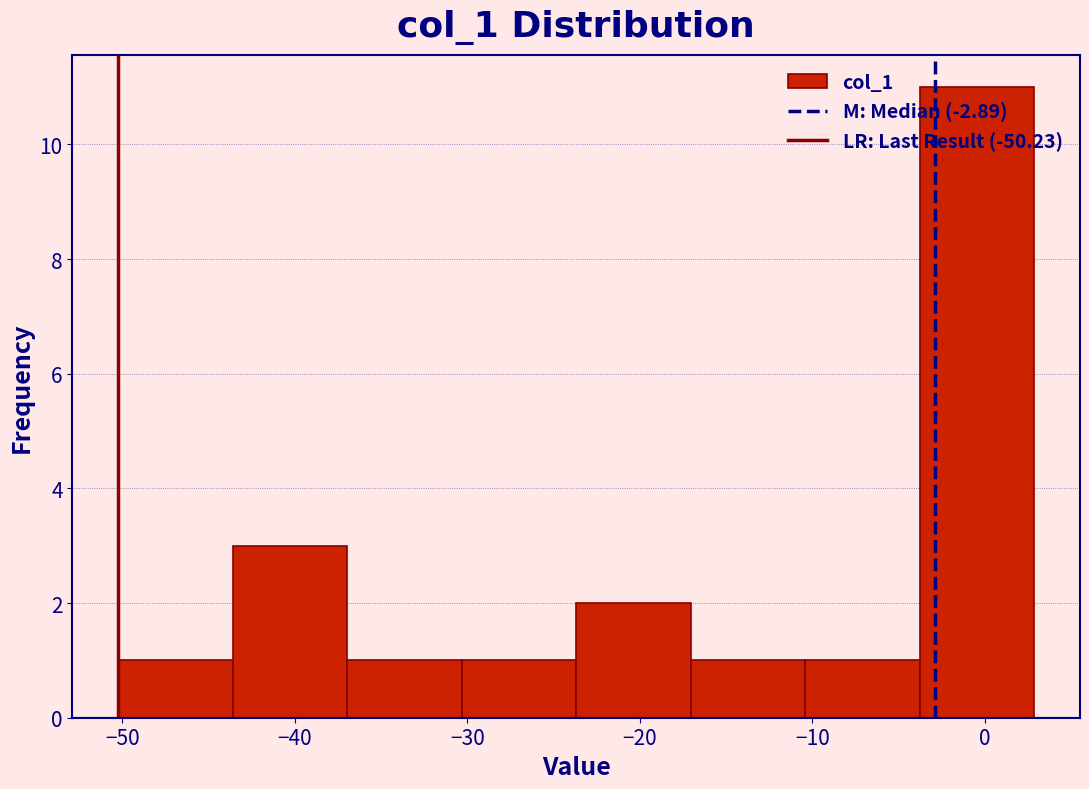

Reading left to right, transcribe this chart: for each bar, give the range it covers on the x-axis and its height. Neither the bar edges nor the heights are printed on the chart, so give them approximately, as read against the axes.

-50 to -44: 1
-44 to -37: 3
-37 to -30: 1
-30 to -24: 1
-24 to -17: 2
-17 to -10: 1
-10 to -4: 1
-4 to 3: 11